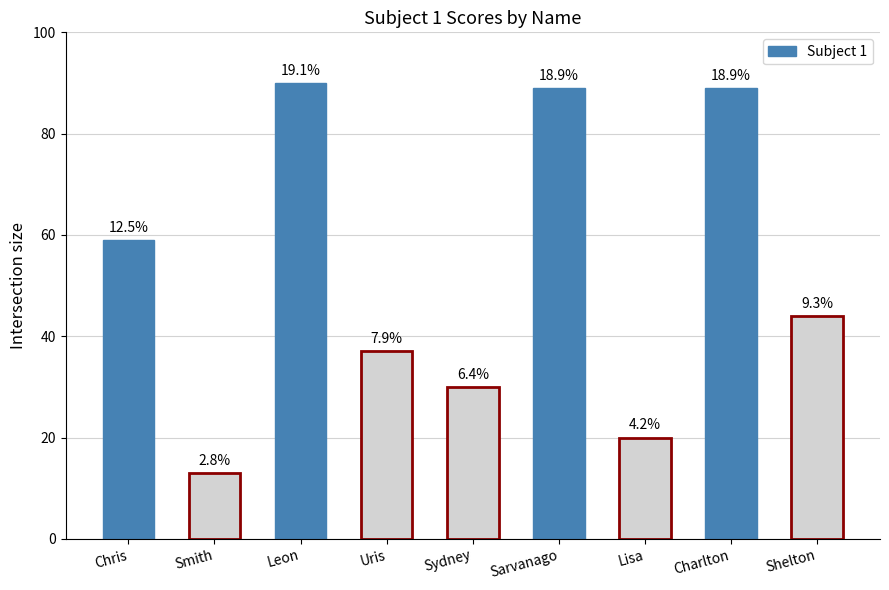

List the labels in order of value, largest first.

Leon, Sarvanago, Charlton, Chris, Shelton, Uris, Sydney, Lisa, Smith